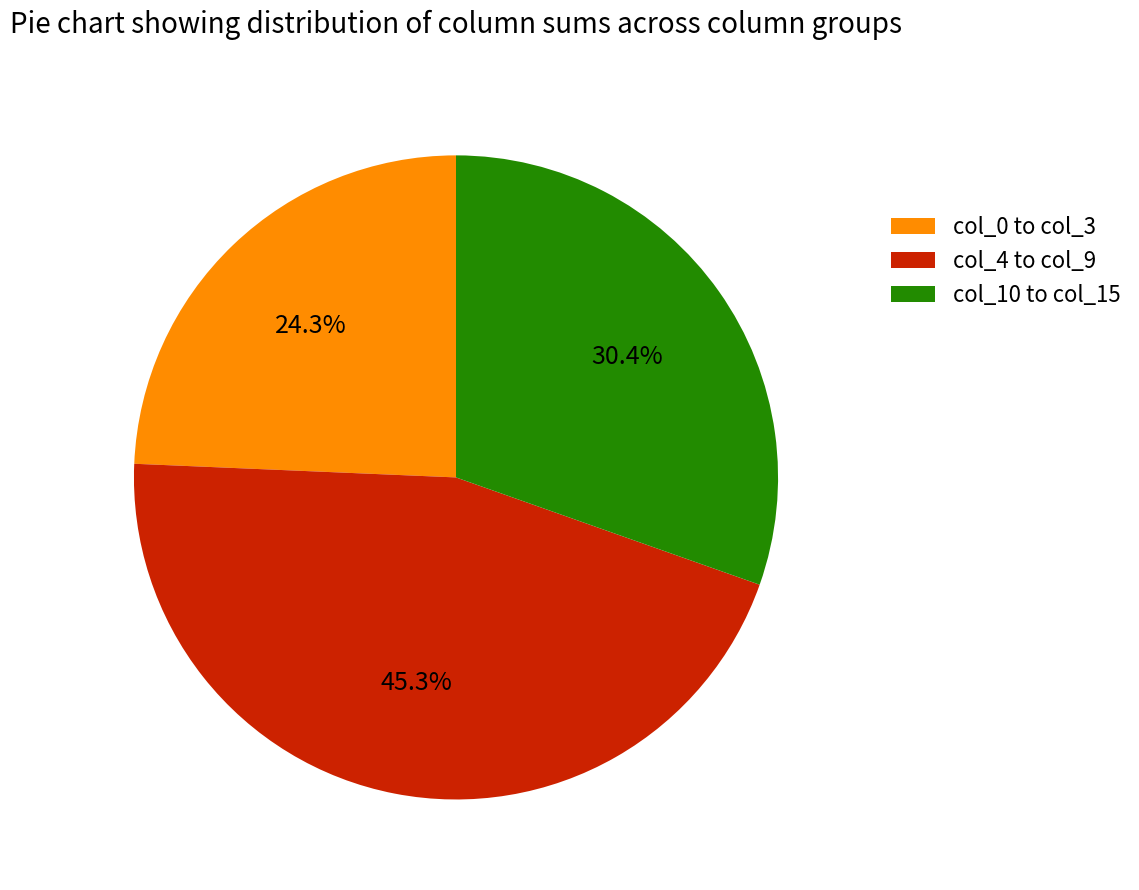

Which slice is the smallest?

col_0 to col_3